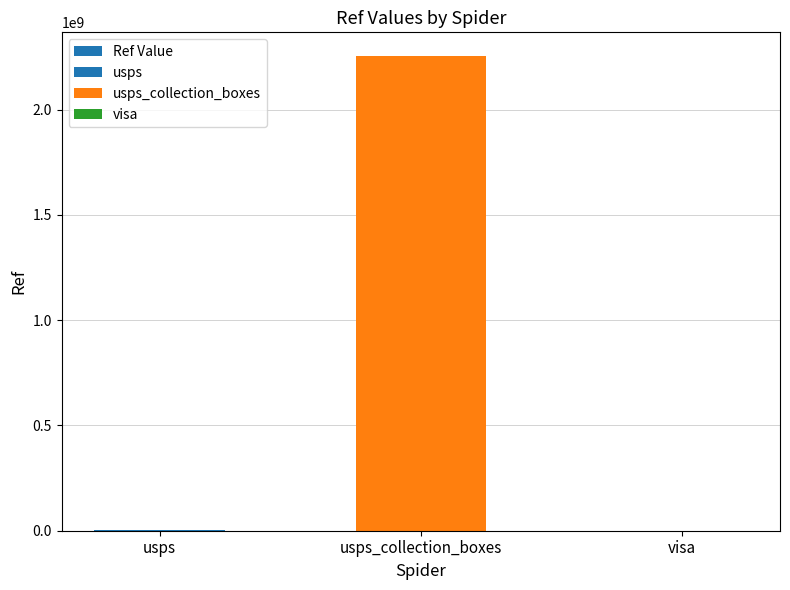

What position from the right is usps?

3